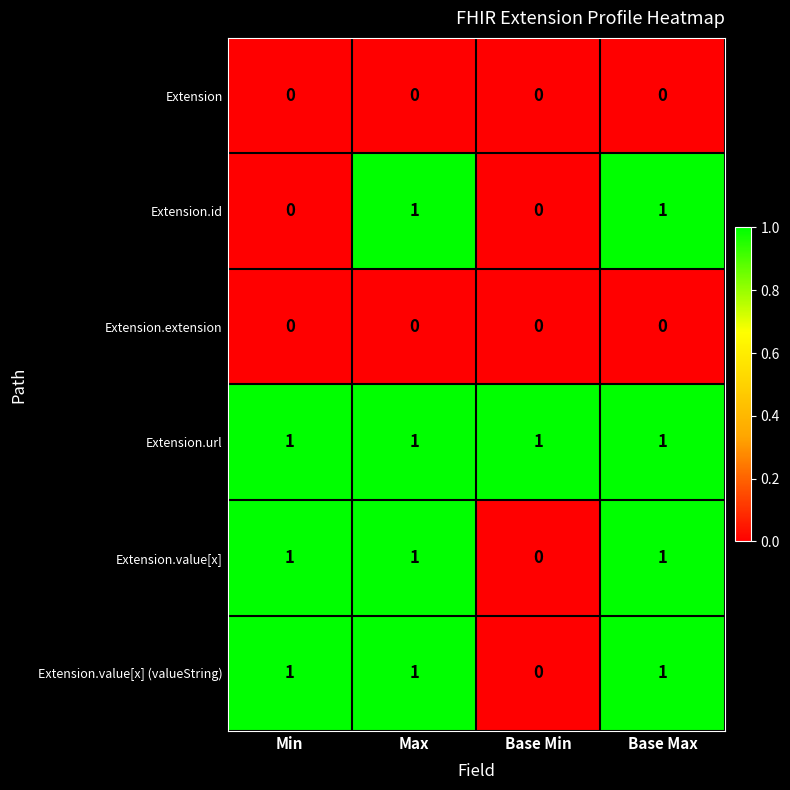

At which label is Extension.value[x] (valueString) closest to 0?

Base Min